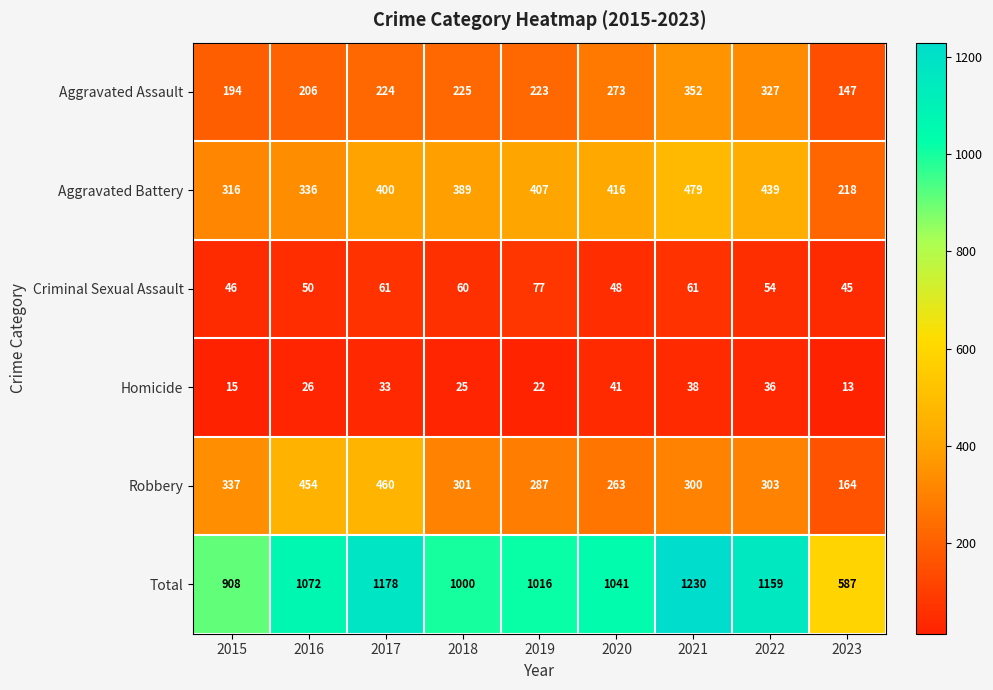

What is the sum of all Total values?

9191